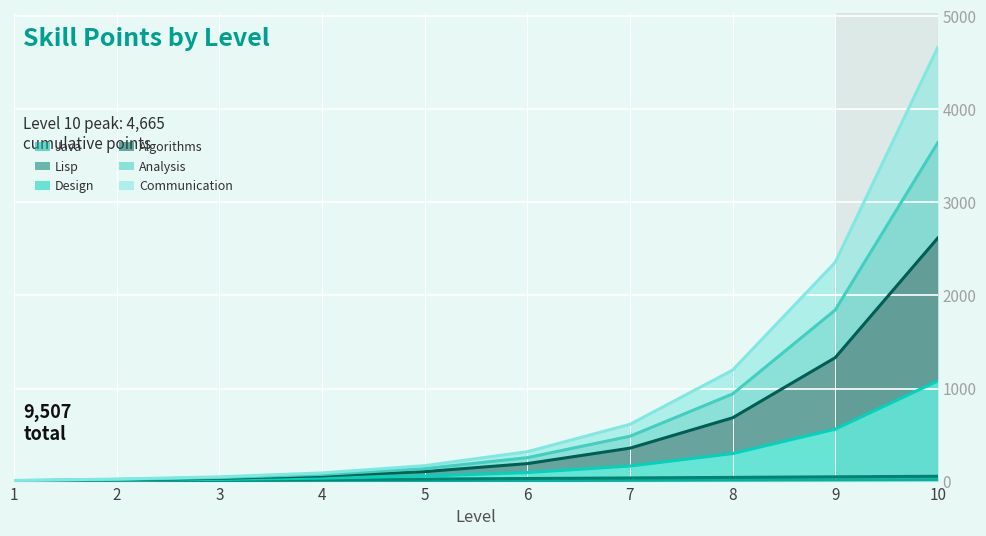

True or false: Lisp has more than 1 interior local peaks.

False